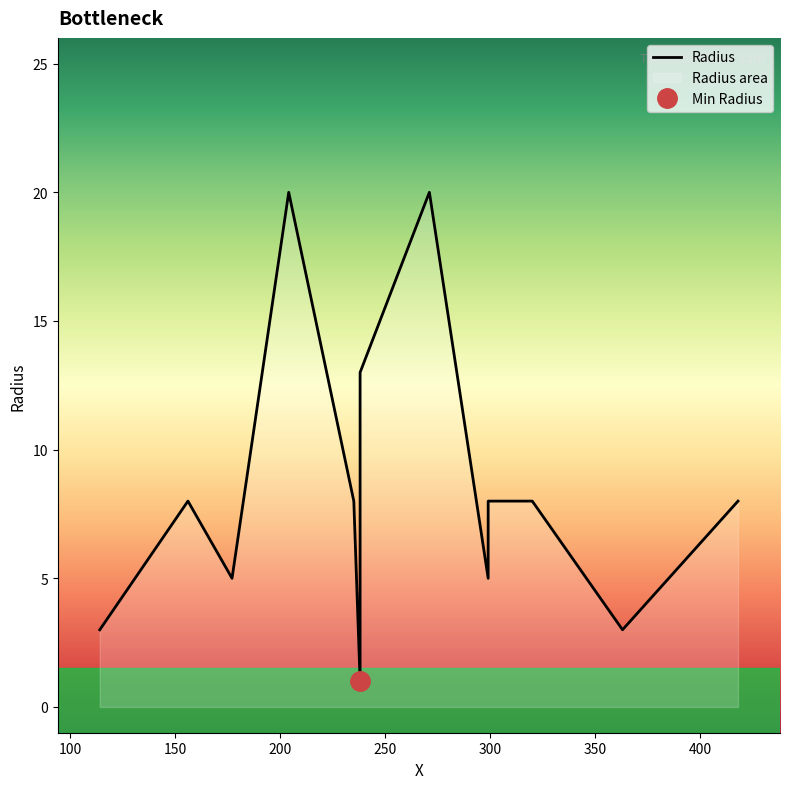

At which category does the chart reach its minimum across all series?

238